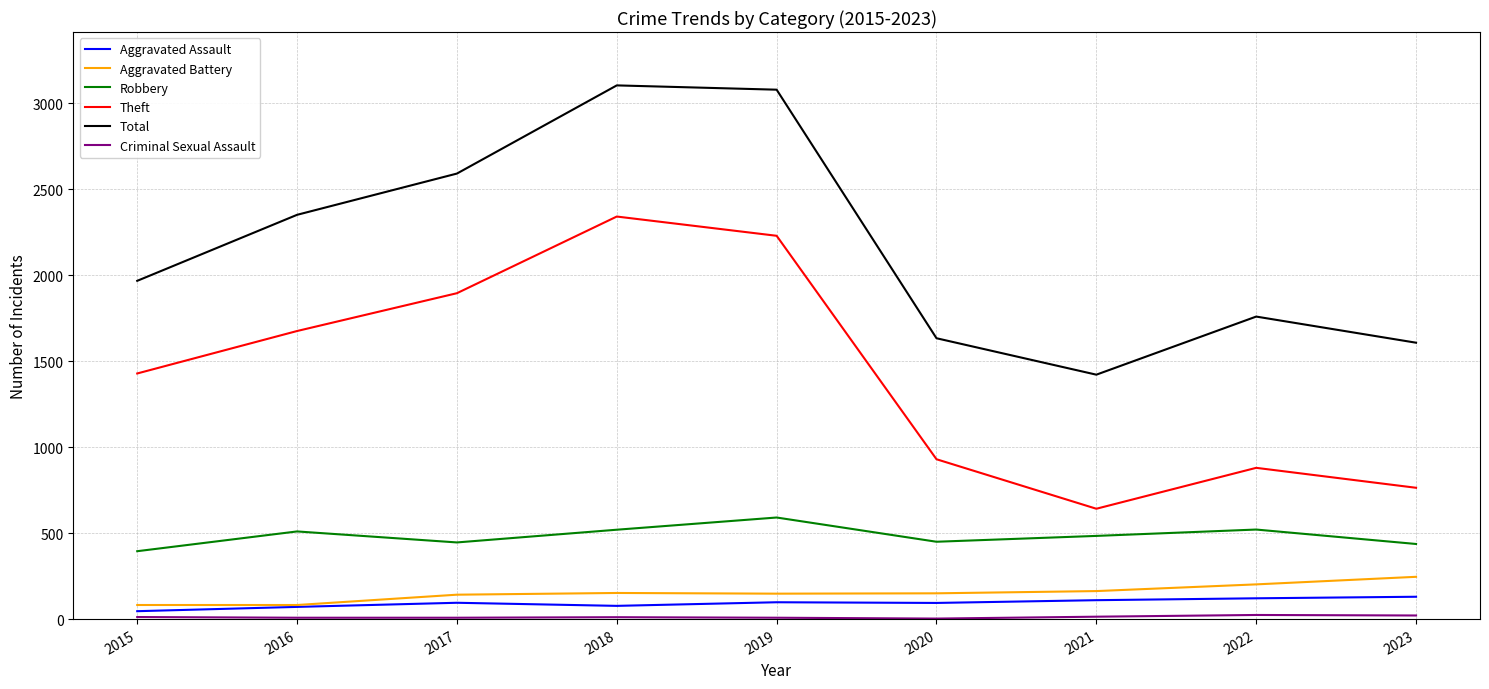

True or false: Total and Robbery intersect in this chart.

False